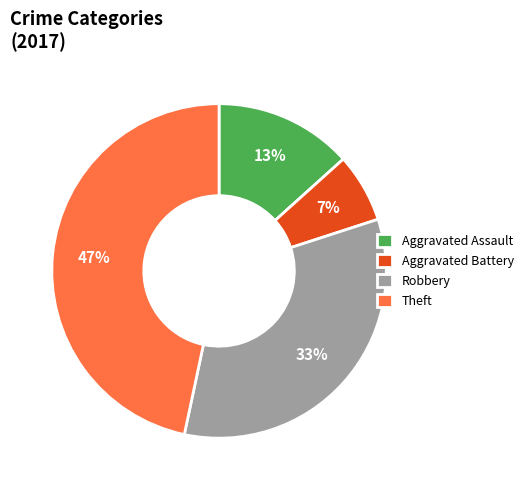

What is the smallest slice in the pie chart?

Aggravated Battery